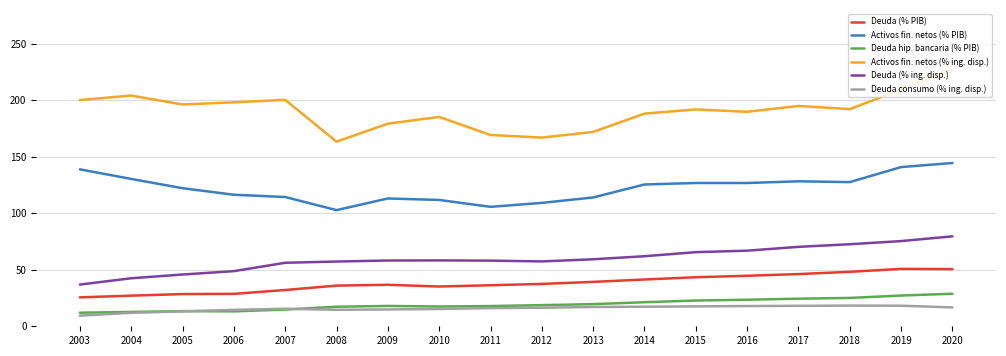

What is the difference between the Deuda (% PIB) values at 2013 and 2020?

11.3